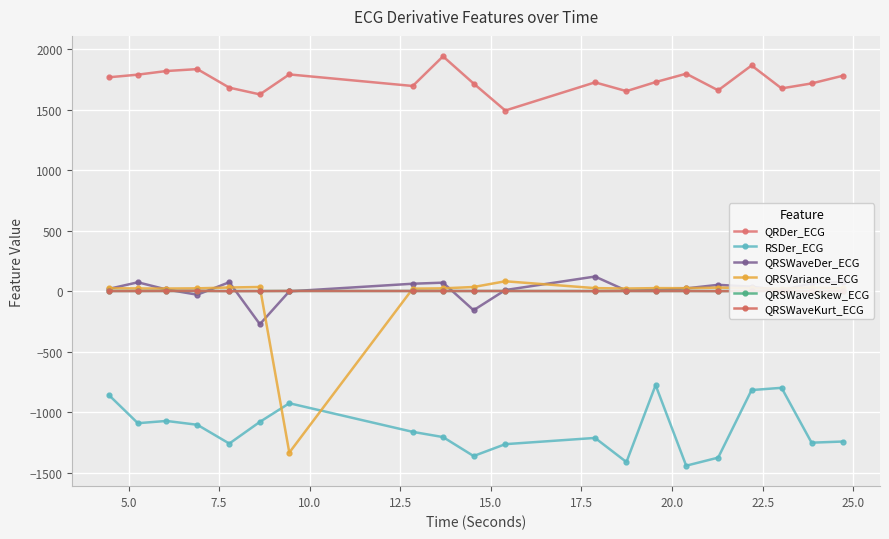

What is the maximum value for QRSWaveDer_ECG?

121.1